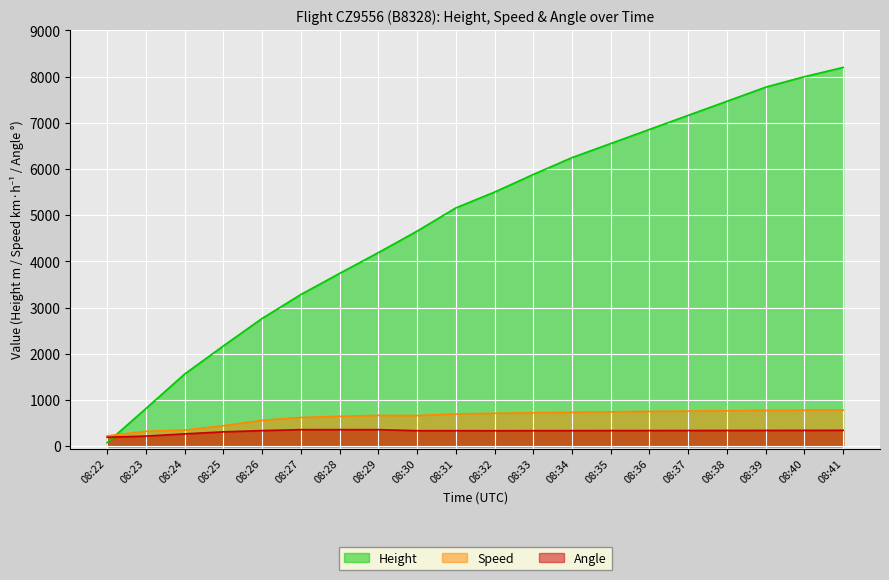

What are all the series names shown in the legend?

Height, Speed, Angle